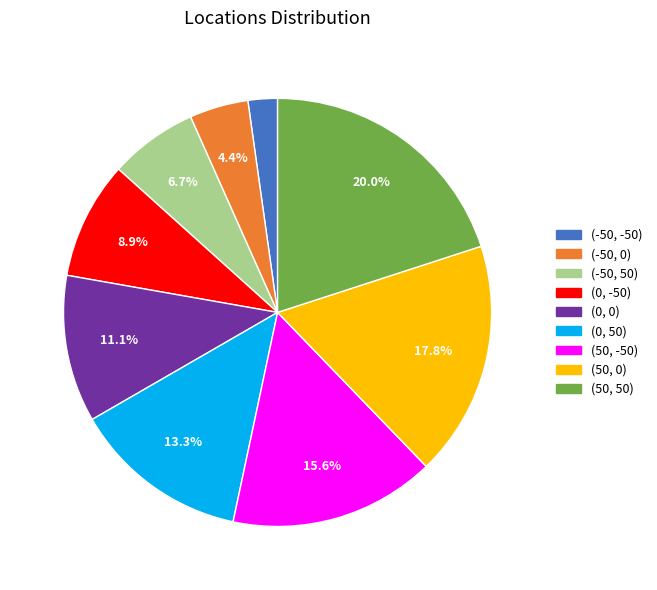

True or false: (50, 50) accounts for 20% of the total.

True